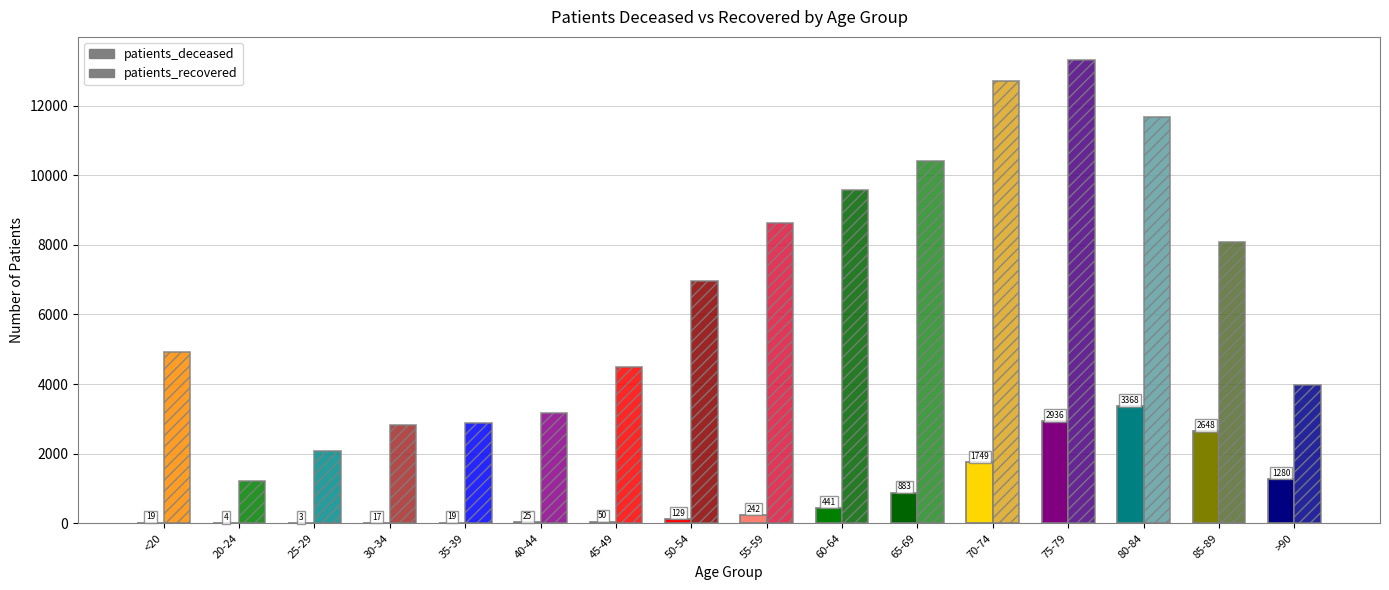

Reading right to left, extract all data points from this chart.

patients_deceased: >90=1280	85-89=2648	80-84=3368	75-79=2936	70-74=1749	65-69=883	60-64=441	55-59=242	50-54=129	45-49=50	40-44=25	35-39=19	30-34=17	25-29=3	20-24=4	<20=19
patients_recovered: >90=3984	85-89=8090	80-84=11676	75-79=13310	70-74=12714	65-69=10420	60-64=9573	55-59=8626	50-54=6952	45-49=4487	40-44=3157	35-39=2887	30-34=2837	25-29=2087	20-24=1224	<20=4920